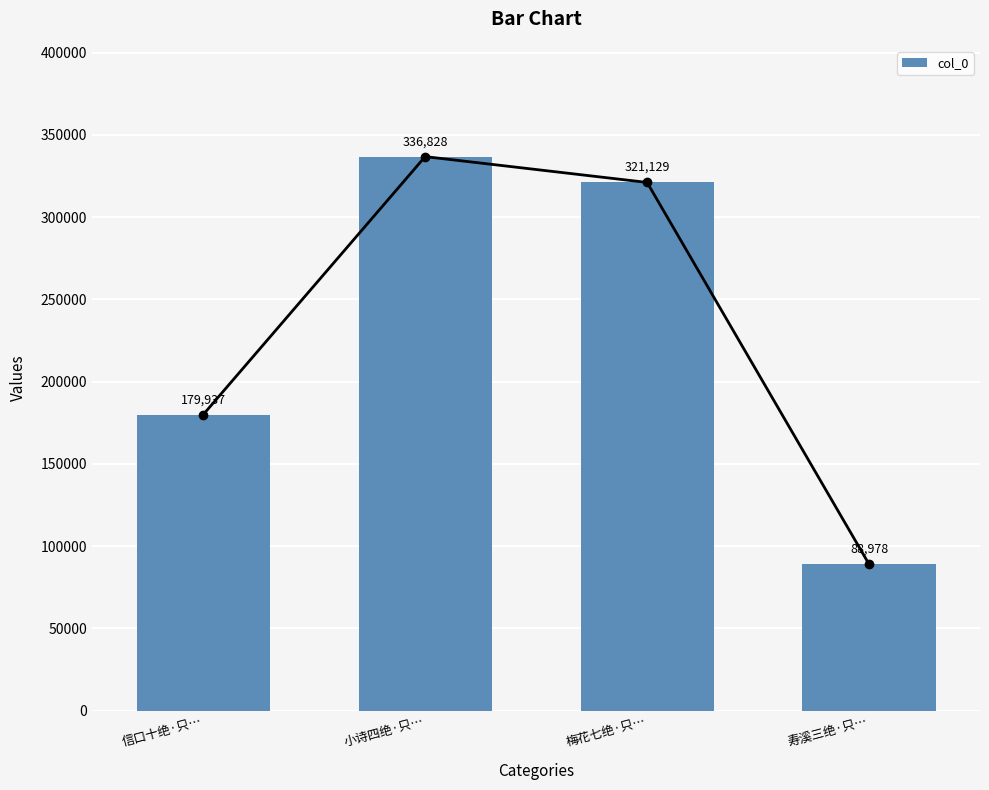

The chart shows a value of 336828 at 小诗四绝·只…. True or false?

True